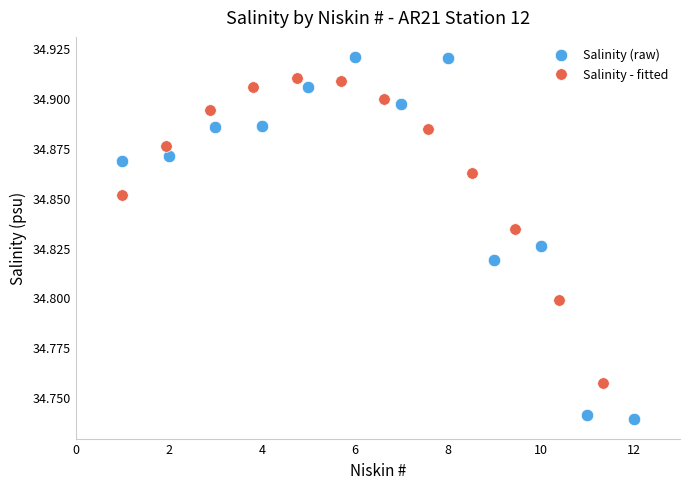

Which series has the largest Y range (max minus min)?

Salinity (raw)